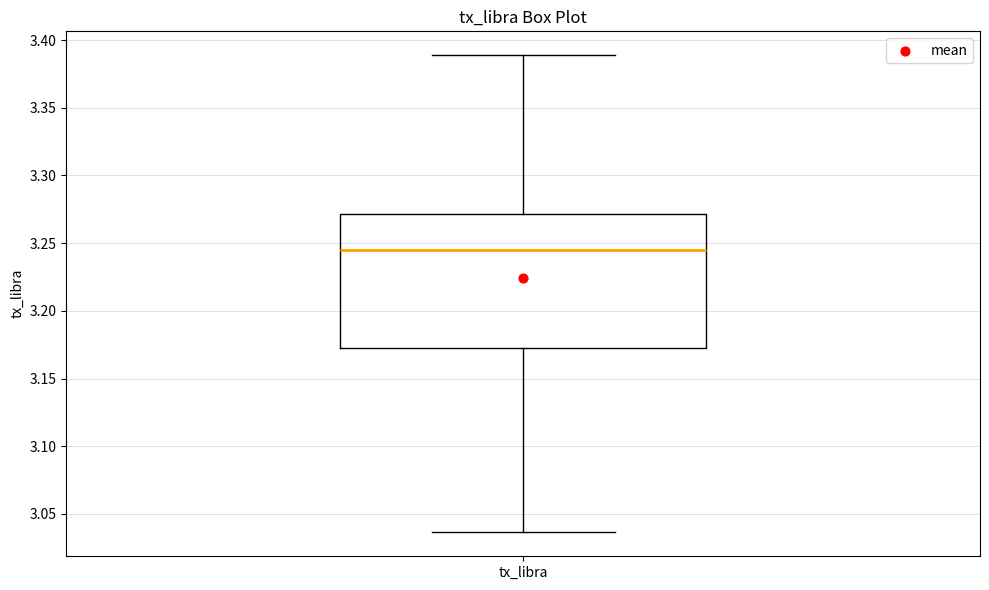

Read this box plot against the y-axis: the position of the median line, the range covered by the box, and the ends of both whiskers. The values are not printed on the chart, so give them approximately, as read against the axis.

median 3.245, box 3.170 to 3.270, whiskers 3.035 to 3.390